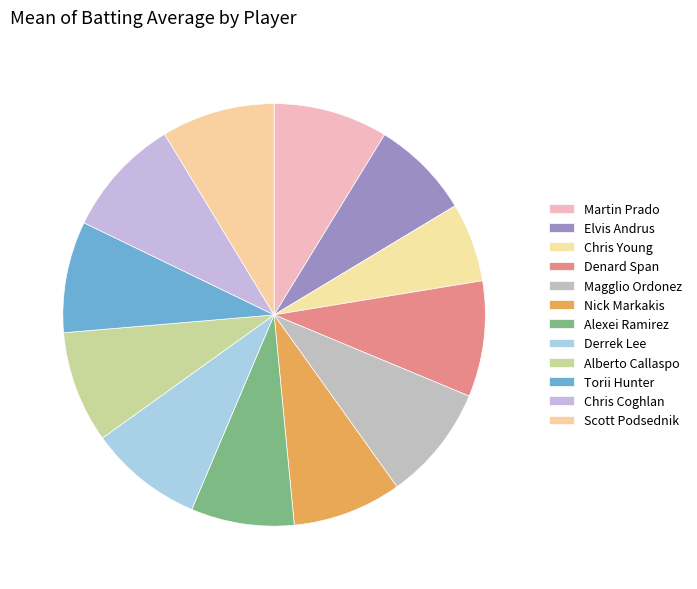

Is there any slice that represents more than half of the pie?

No